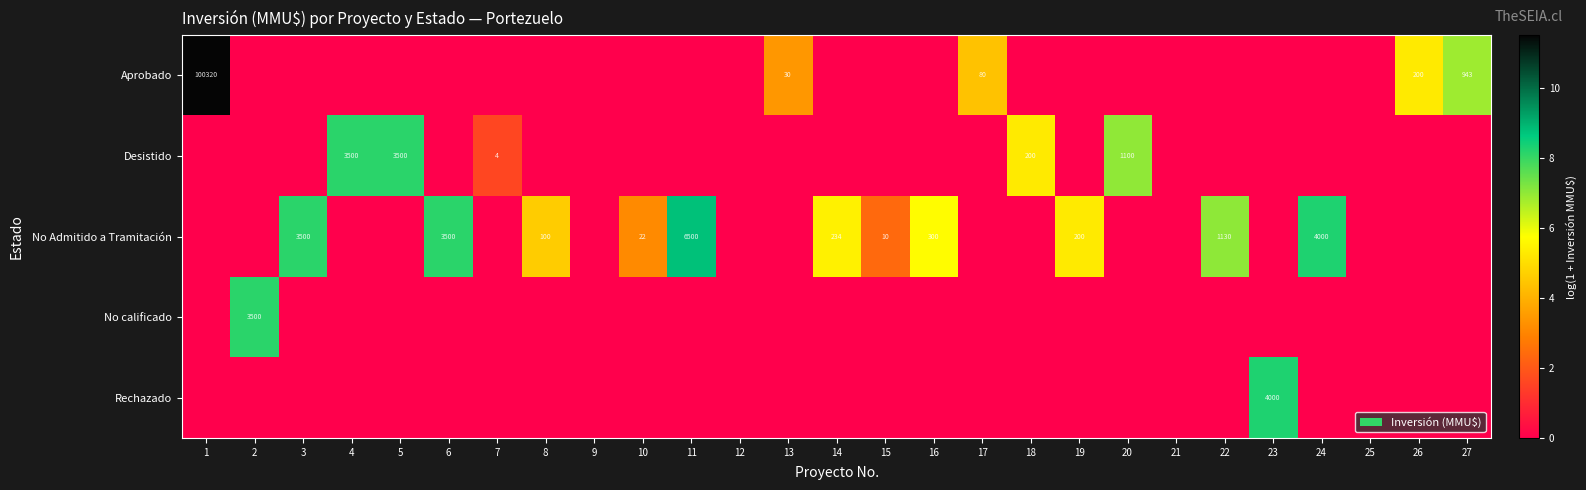

Is it true that Aprobado equals 80 at 17?

True